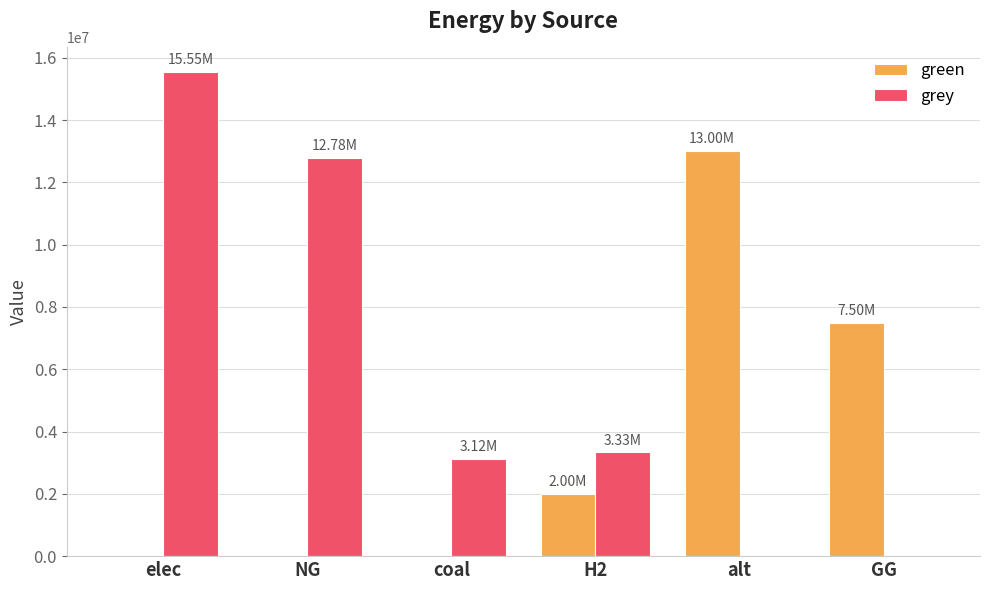

What is the total value across all series at alt?

12996693.1